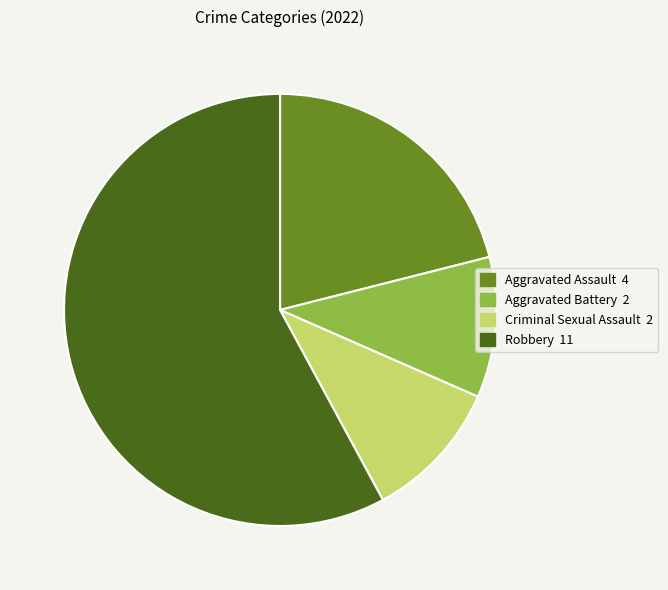

Does any single category account for the majority?

Yes